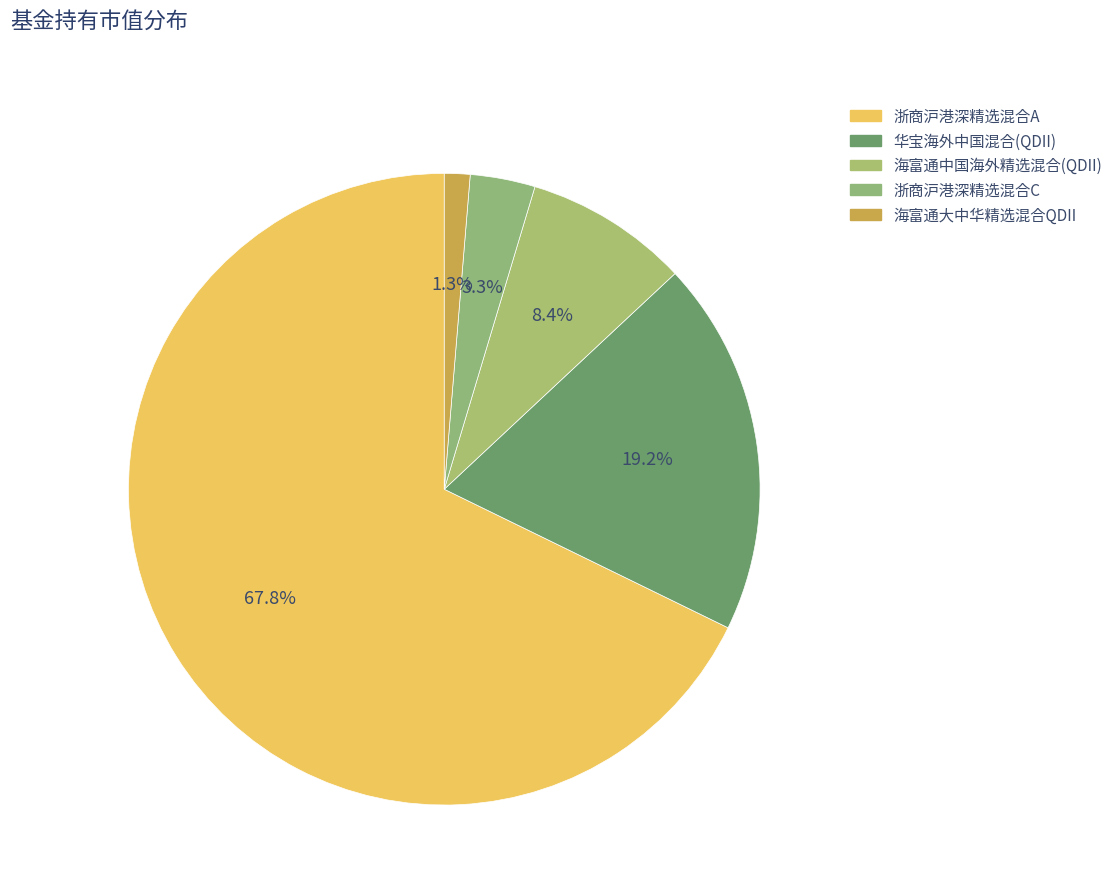

To the nearest percent, what is the combined percentage of 浙商沪港深精选混合A and 海富通大中华精选混合QDII?

69%